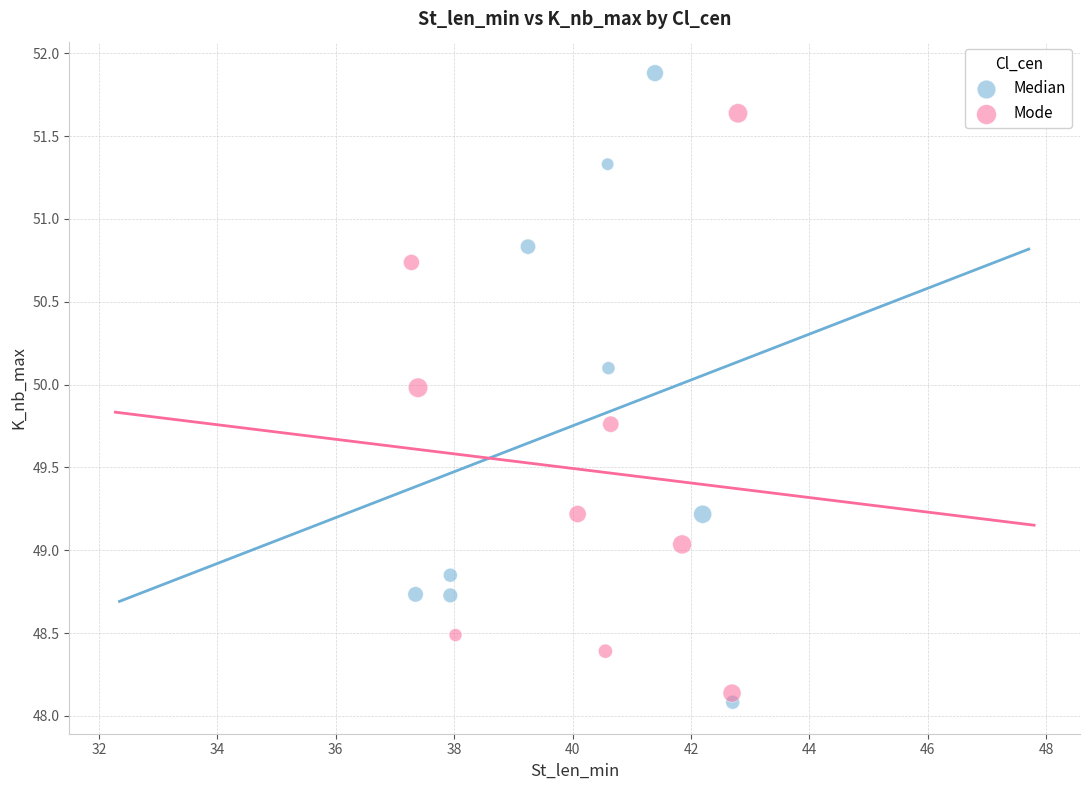

Which series contains the highest Y value?

Median